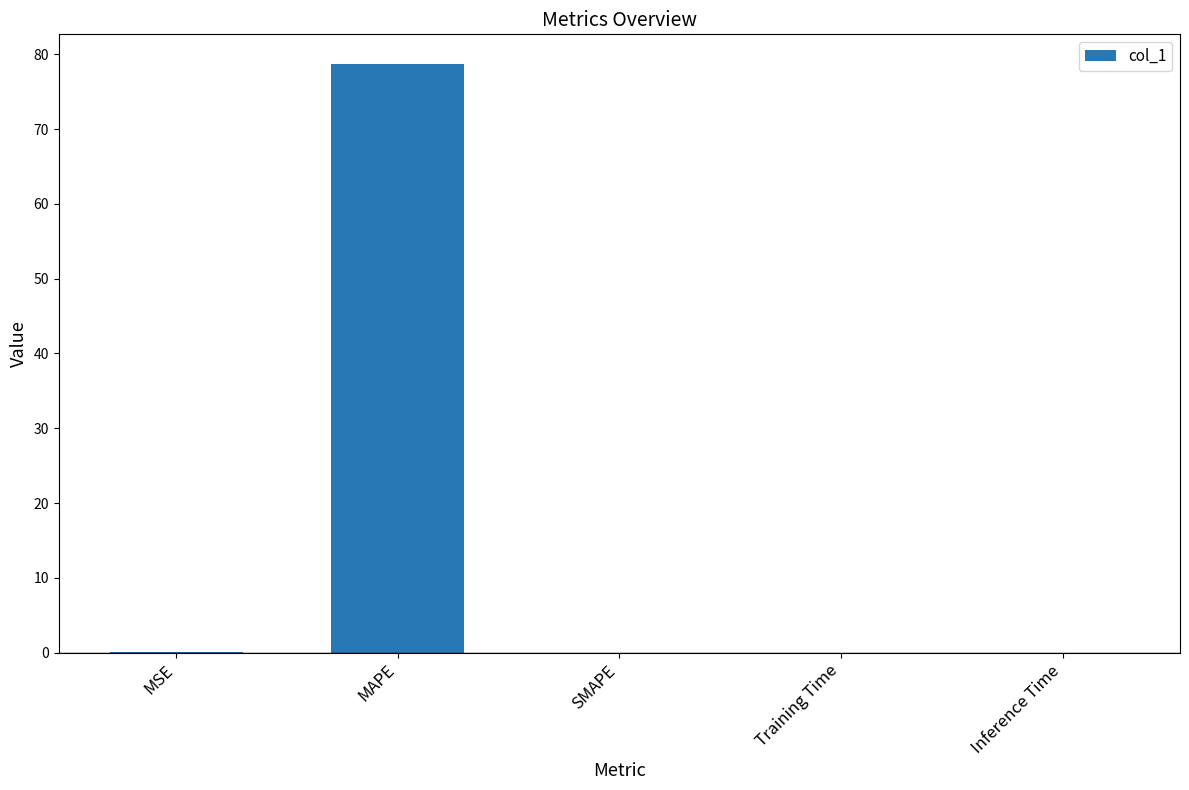

Between Inference Time and MAPE, which is larger?

MAPE